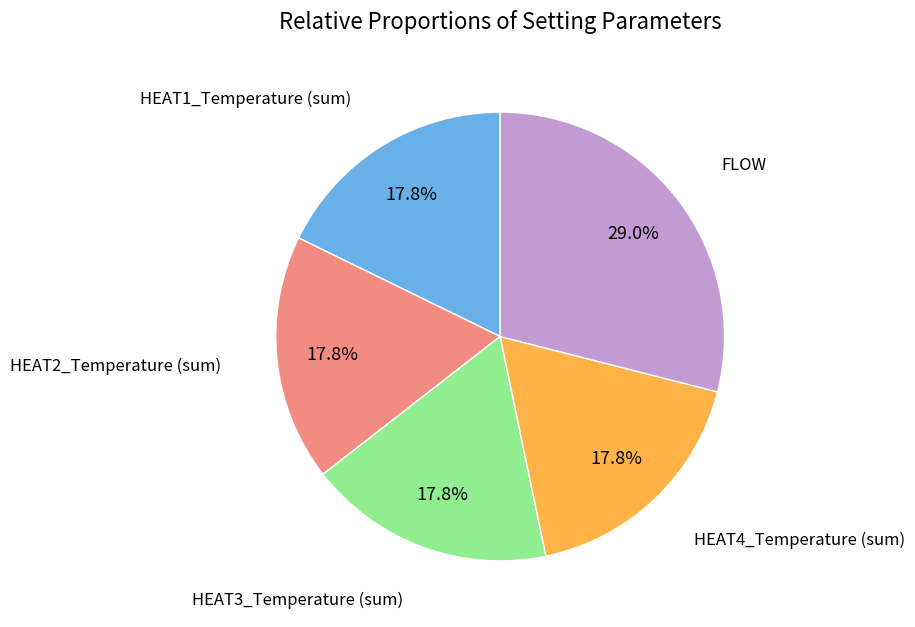

Is there any slice that represents more than half of the pie?

No